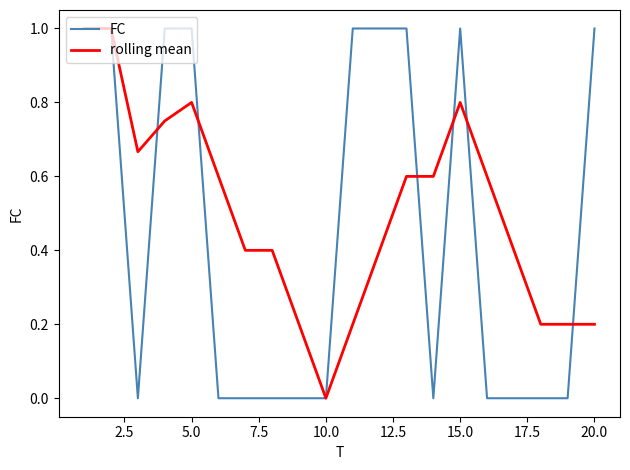

List the series in order of their overall mean, lowest first.

FC, rolling mean